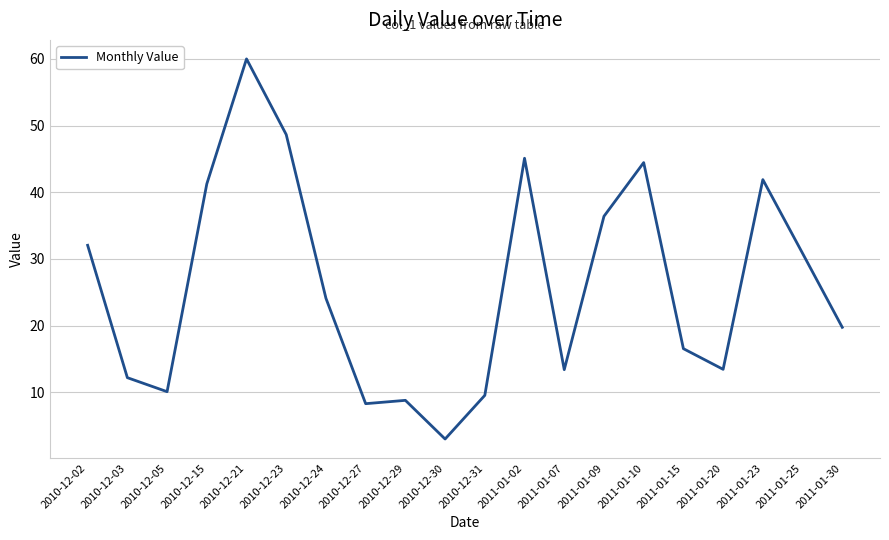

What is the minimum value shown in the chart?

3.0